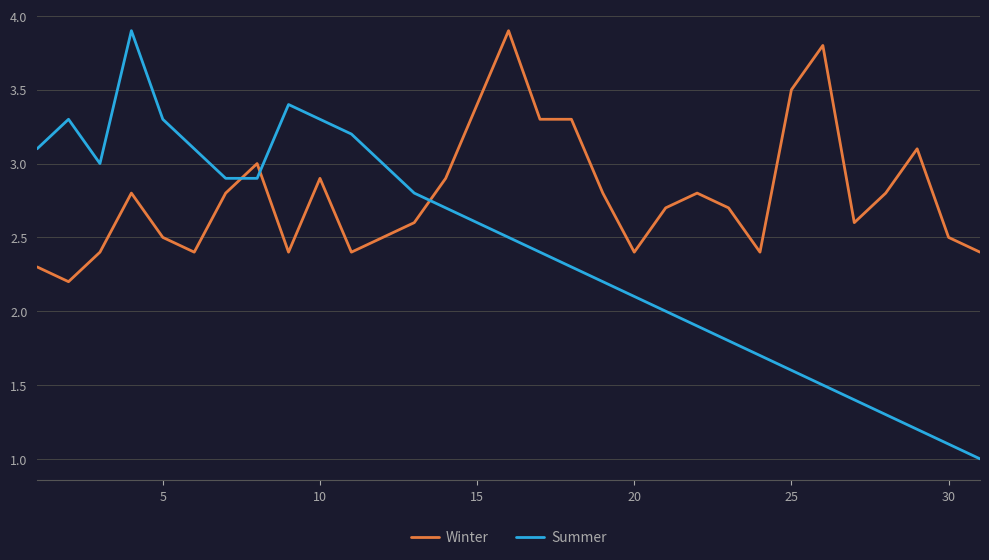

How many interior local peaks does the Summer series have?

3